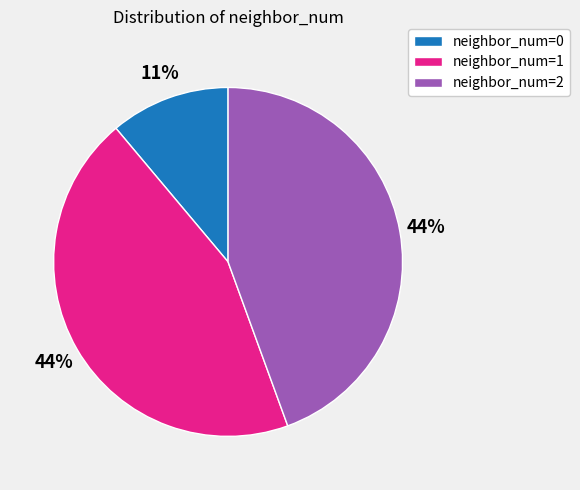

Count the number of slices in the pie.

3